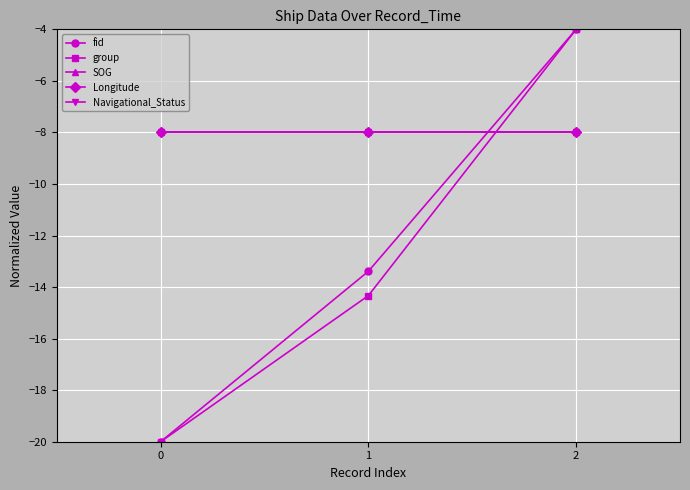

Does the chart have visible grid lines?

Yes